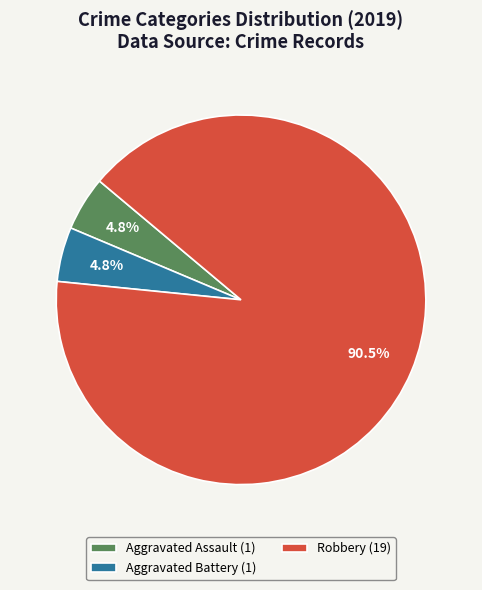

Is there a majority slice in this chart?

Yes